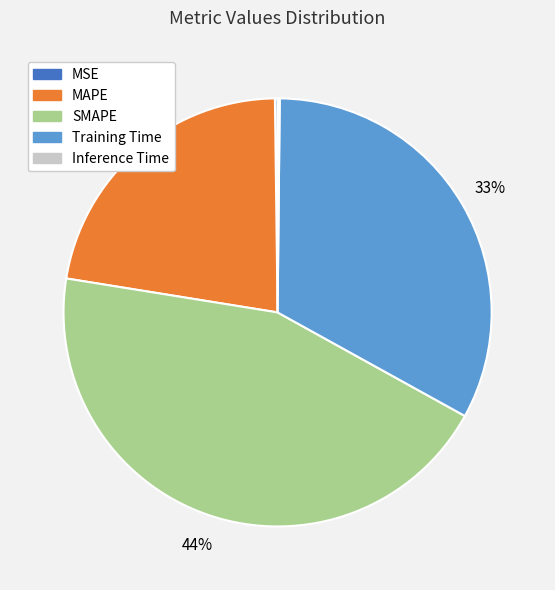

Does Training Time account for over 50% of the chart?

No